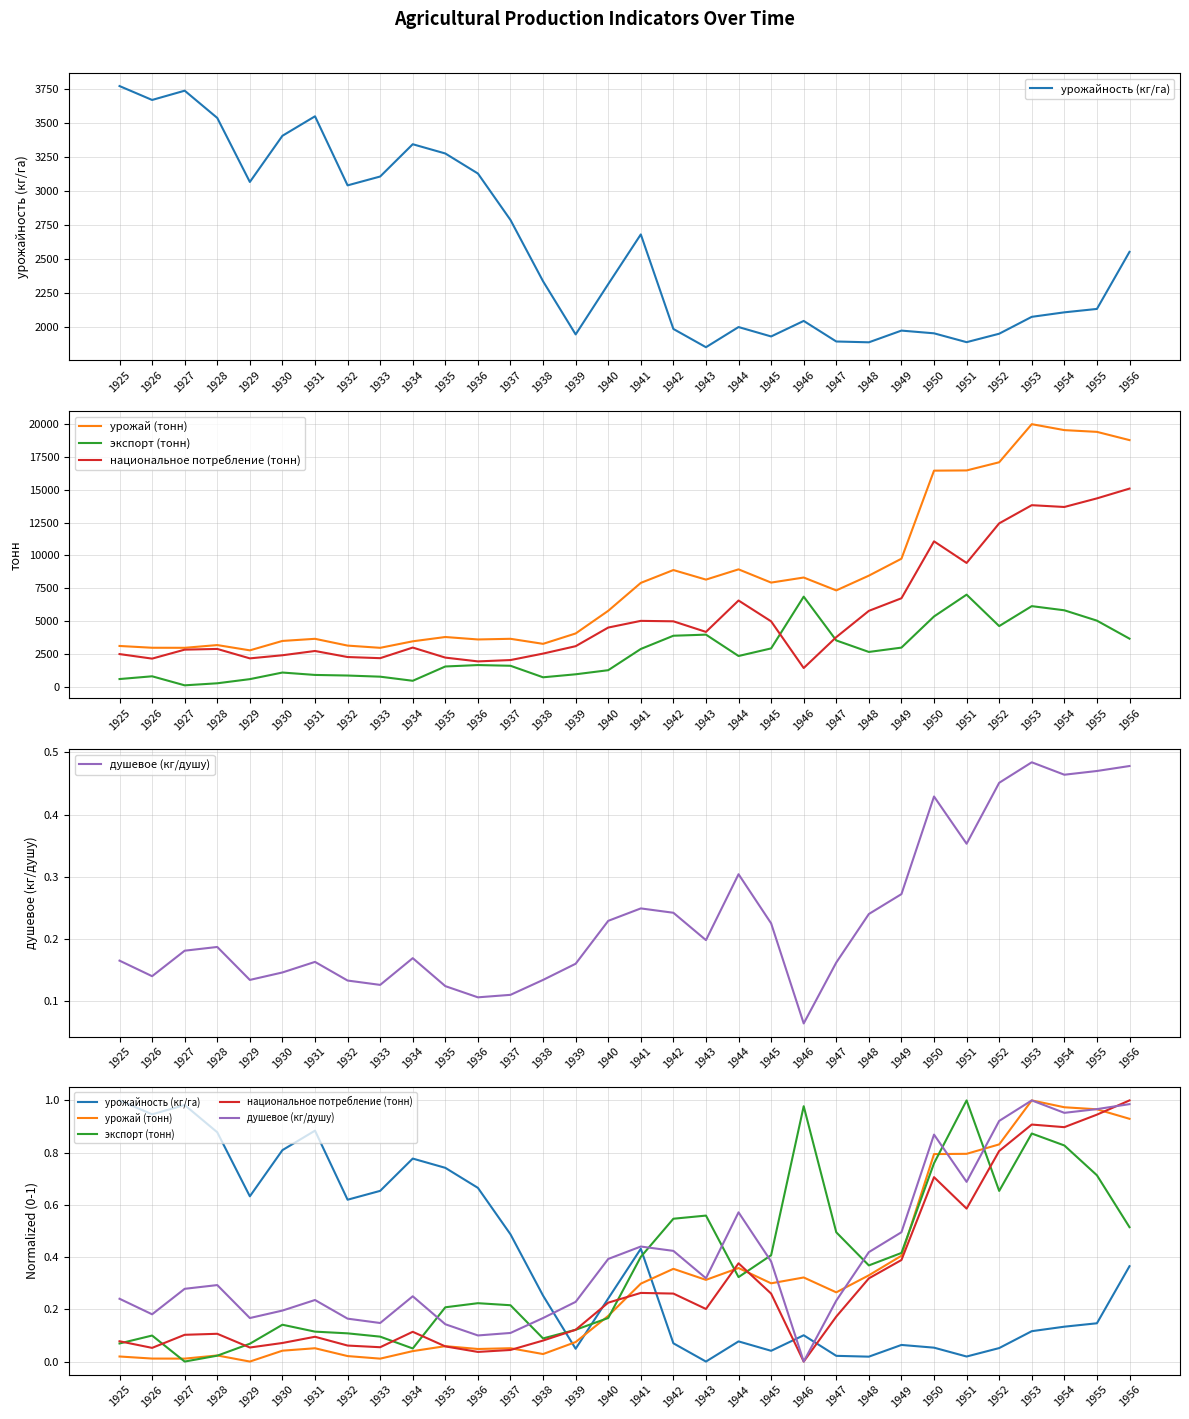

Reading right to left, extract all data points from this chart.

урожайность (кг/га): 0.4	0.1	0.1	0.1	0.1	0.0	0.1	0.1	0.0	0.0	0.1	0.0	0.1	0.0	0.1	0.4	0.2	0.0	0.3	0.5	0.7	0.7	0.8	0.7	0.6	0.9	0.8	0.6	0.9	1.0	0.9	1.0
урожай (тонн): 0.9	1.0	1.0	1.0	0.8	0.8	0.8	0.4	0.3	0.3	0.3	0.3	0.4	0.3	0.4	0.3	0.2	0.1	0.0	0.1	0.0	0.1	0.0	0.0	0.0	0.1	0.0	0.0	0.0	0.0	0.0	0.0
экспорт (тонн): 0.5	0.7	0.8	0.9	0.7	1.0	0.8	0.4	0.4	0.5	1.0	0.4	0.3	0.6	0.5	0.4	0.2	0.1	0.1	0.2	0.2	0.2	0.1	0.1	0.1	0.1	0.1	0.1	0.0	0.0	0.1	0.1
национальное потребление (тонн): 1.0	0.9	0.9	0.9	0.8	0.6	0.7	0.4	0.3	0.2	0.0	0.3	0.4	0.2	0.3	0.3	0.2	0.1	0.1	0.0	0.0	0.1	0.1	0.1	0.1	0.1	0.1	0.1	0.1	0.1	0.1	0.1
душевое (кг/душу): 1.0	1.0	1.0	1.0	0.9	0.7	0.9	0.5	0.4	0.2	0.0	0.4	0.6	0.3	0.4	0.4	0.4	0.2	0.2	0.1	0.1	0.1	0.2	0.1	0.2	0.2	0.2	0.2	0.3	0.3	0.2	0.2